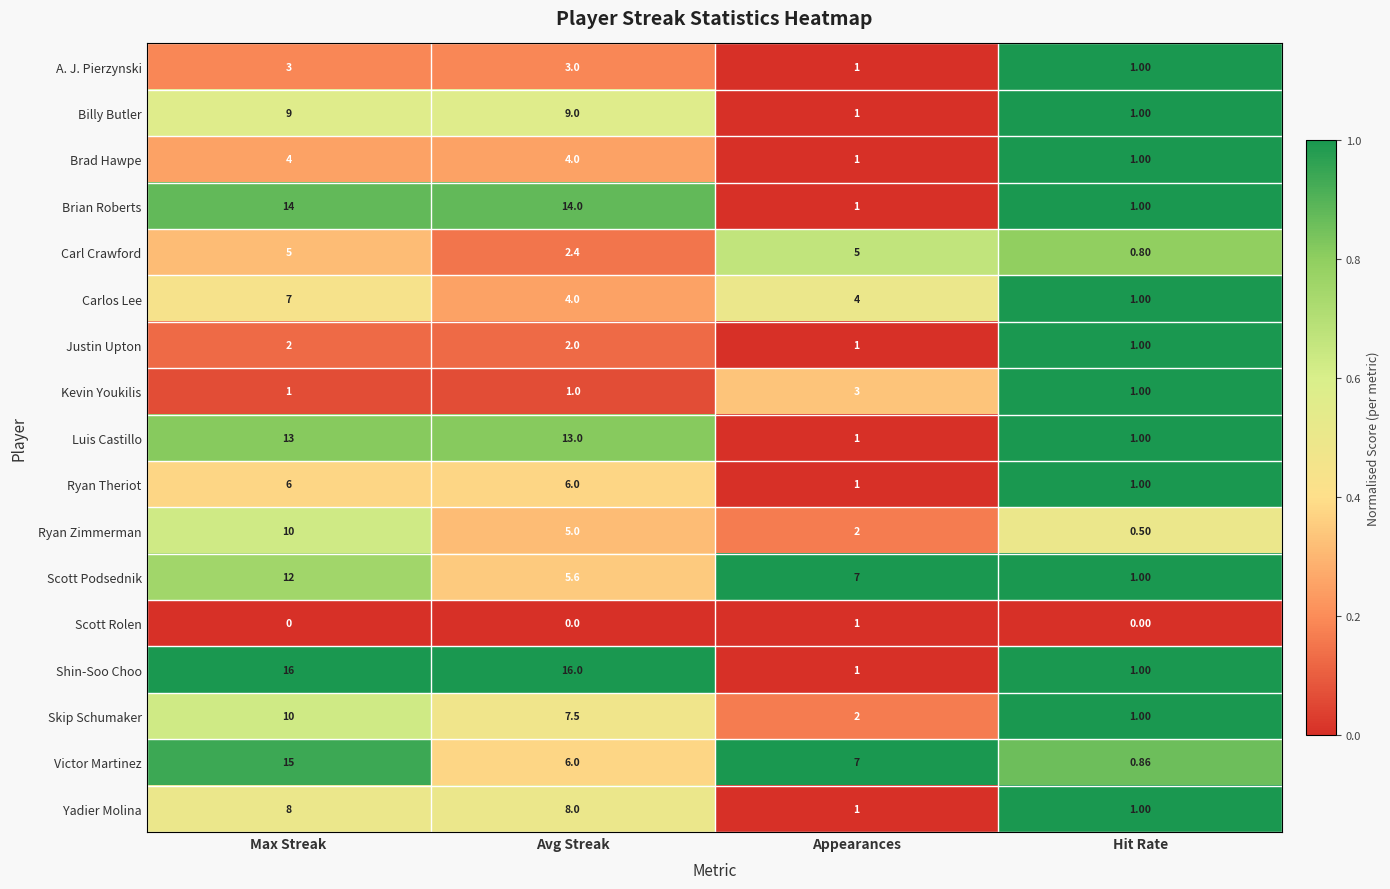

Between Max Streak and Avg Streak, which series saw the biggest shift?

Victor Martinez